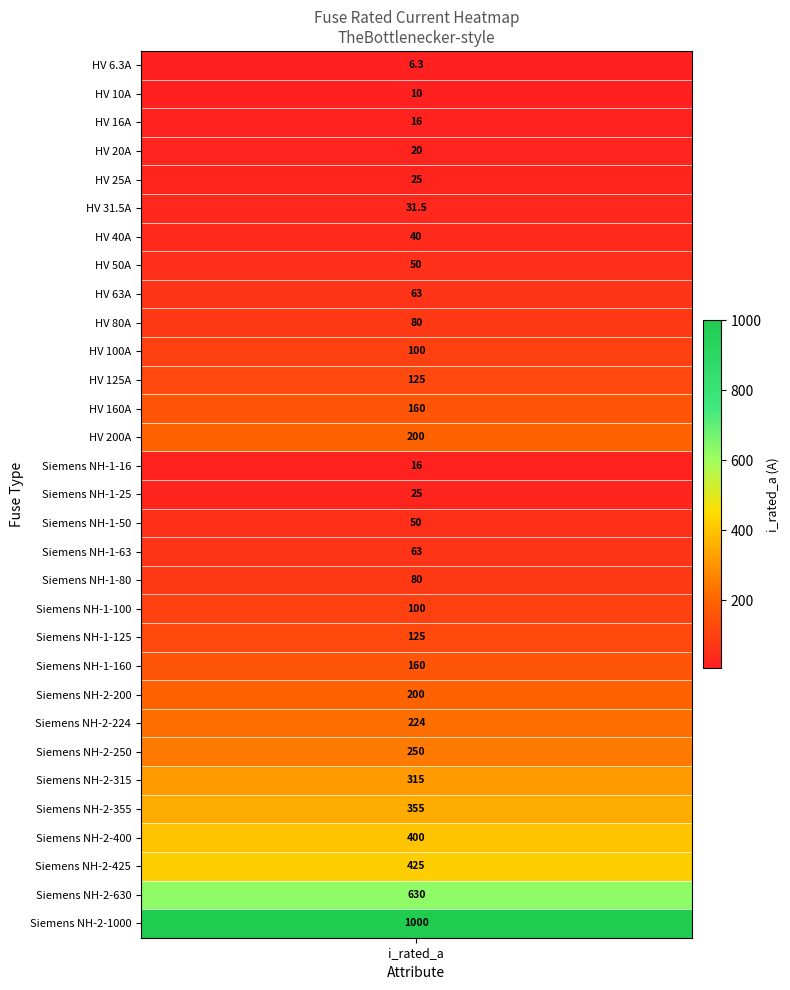

How many values are below 100?

15